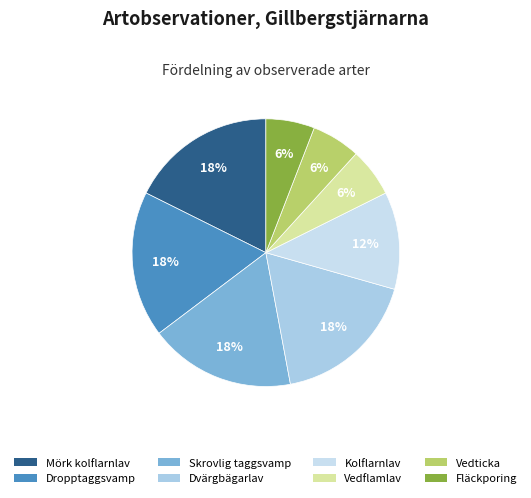

Is Dvärgbägarlav the majority of the pie?

No